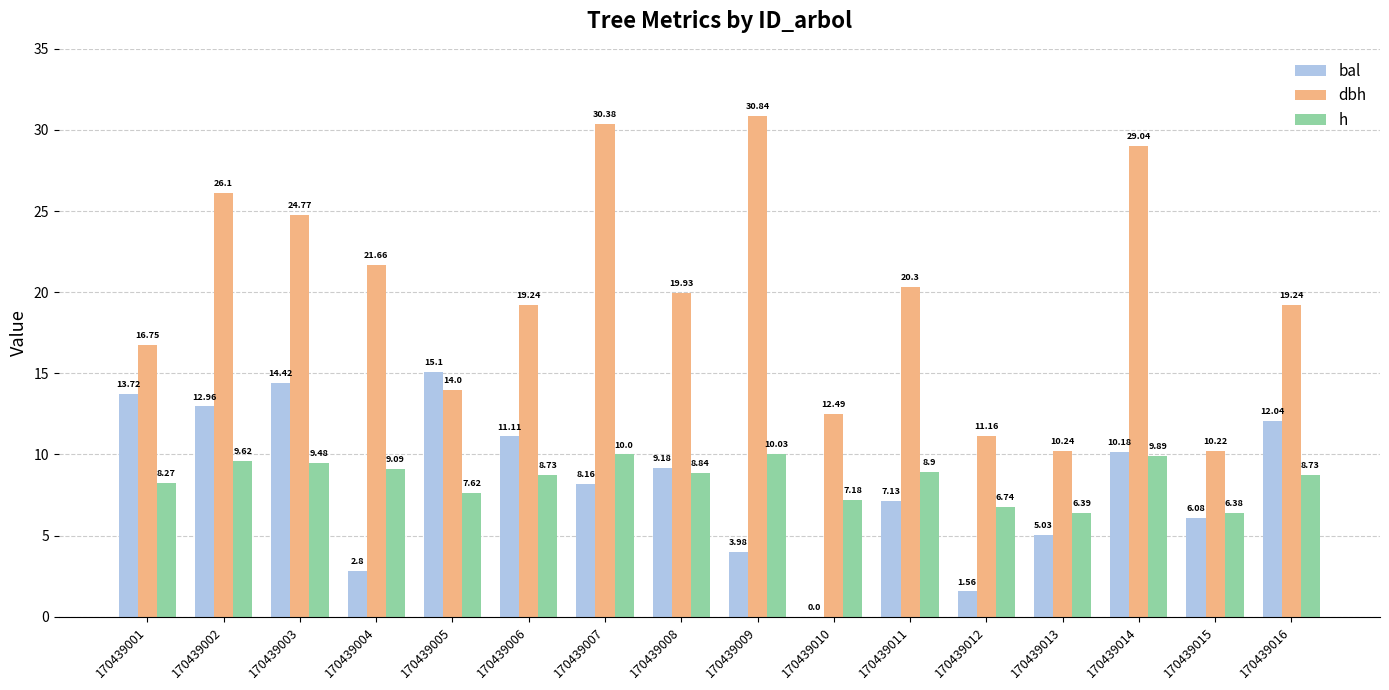

Which series changed the most between 170439001 and 170439009?

dbh